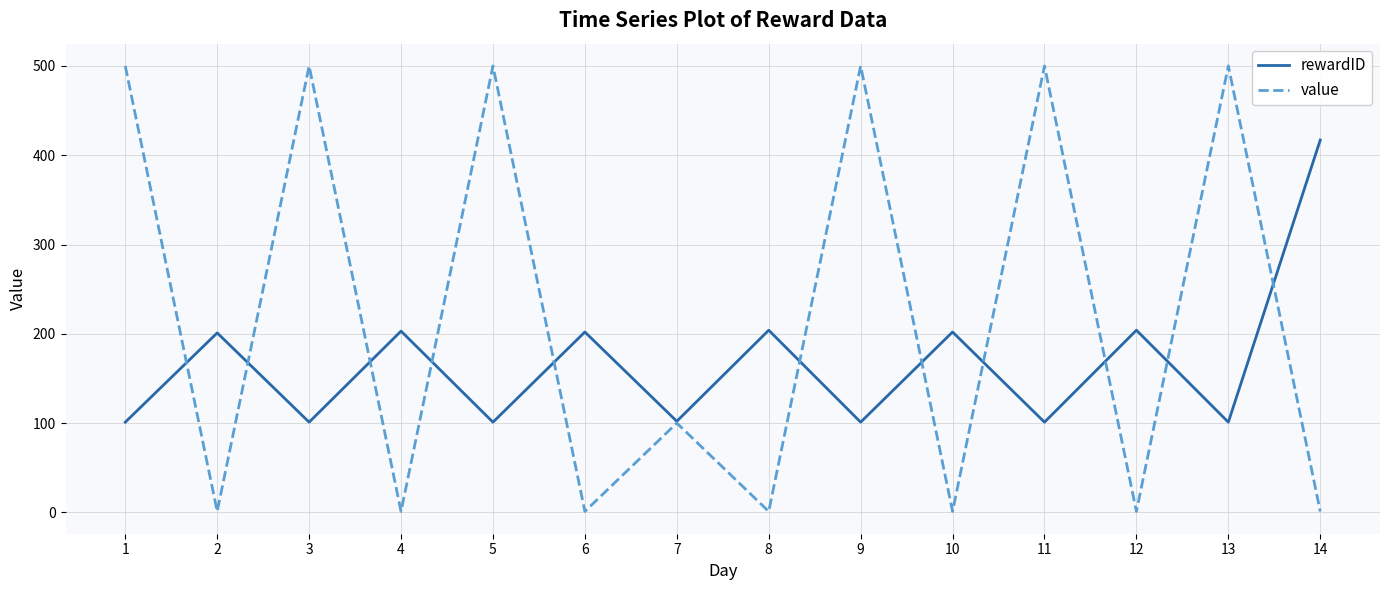

True or false: rewardID has a value of 417 at 14.

True